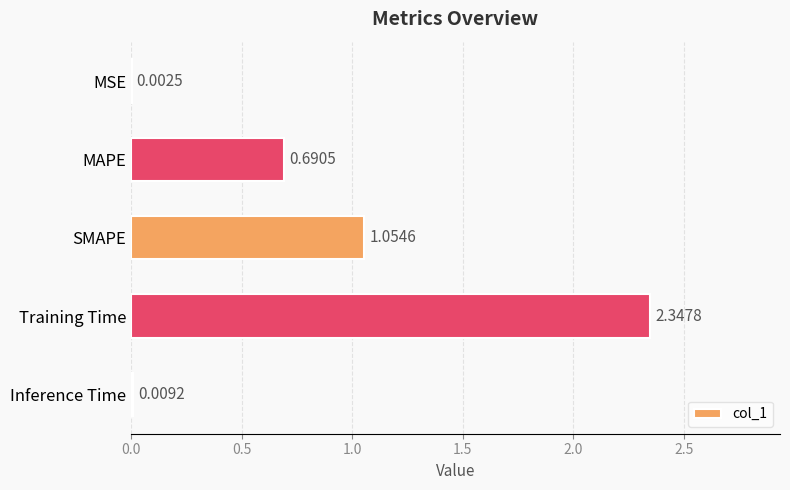

Which has a higher value, SMAPE or Training Time?

Training Time